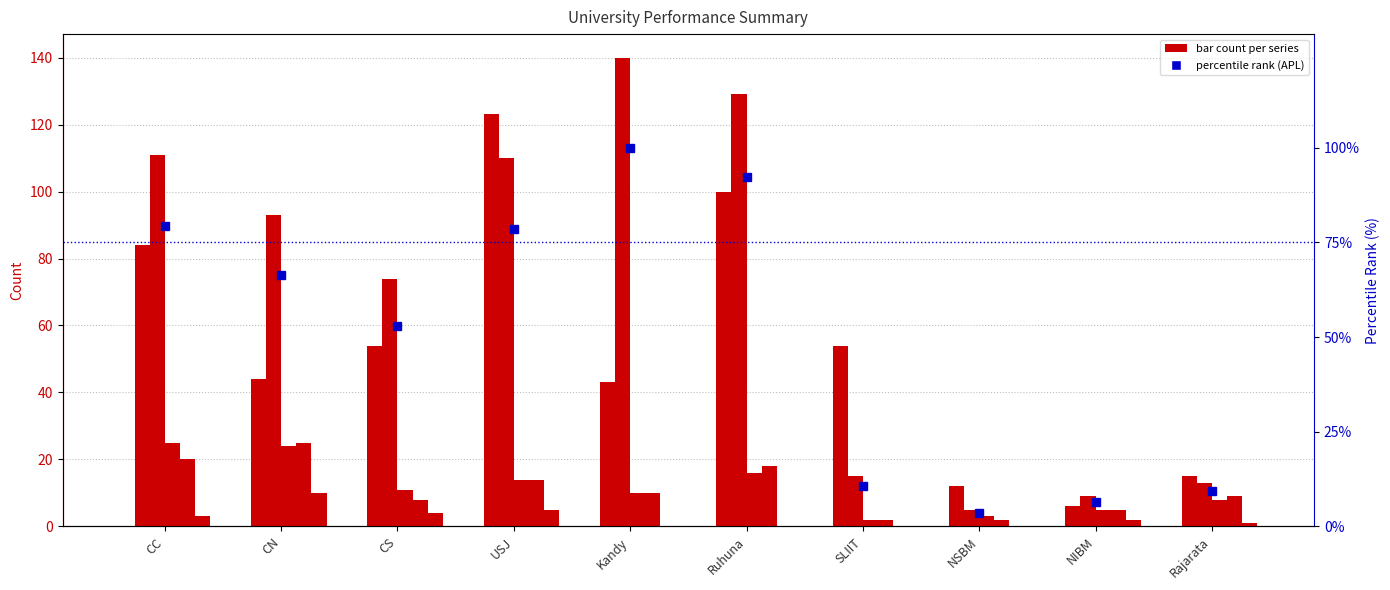

What is the total value across all series at Kandy?

203